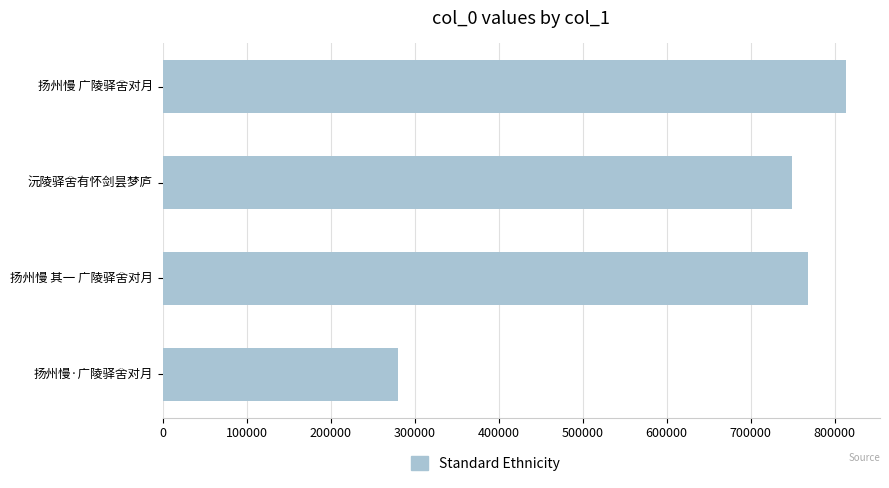

True or false: the data shows 813483 at 扬州慢 广陵驿舍对月.

True